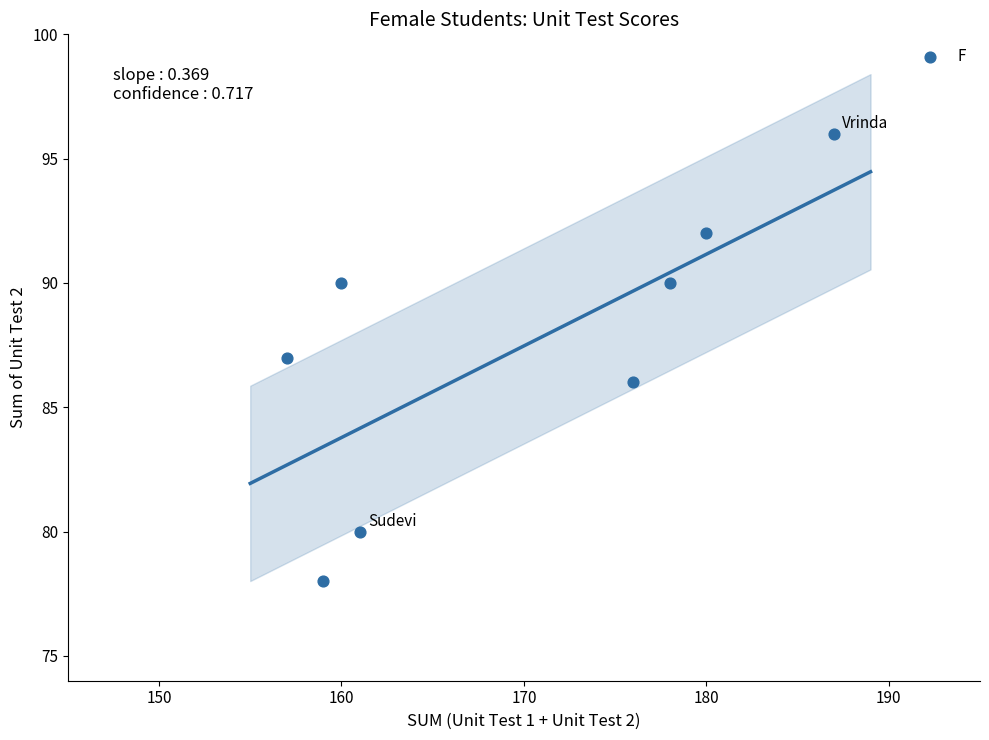

What is the range of X values (max minus min)?

30